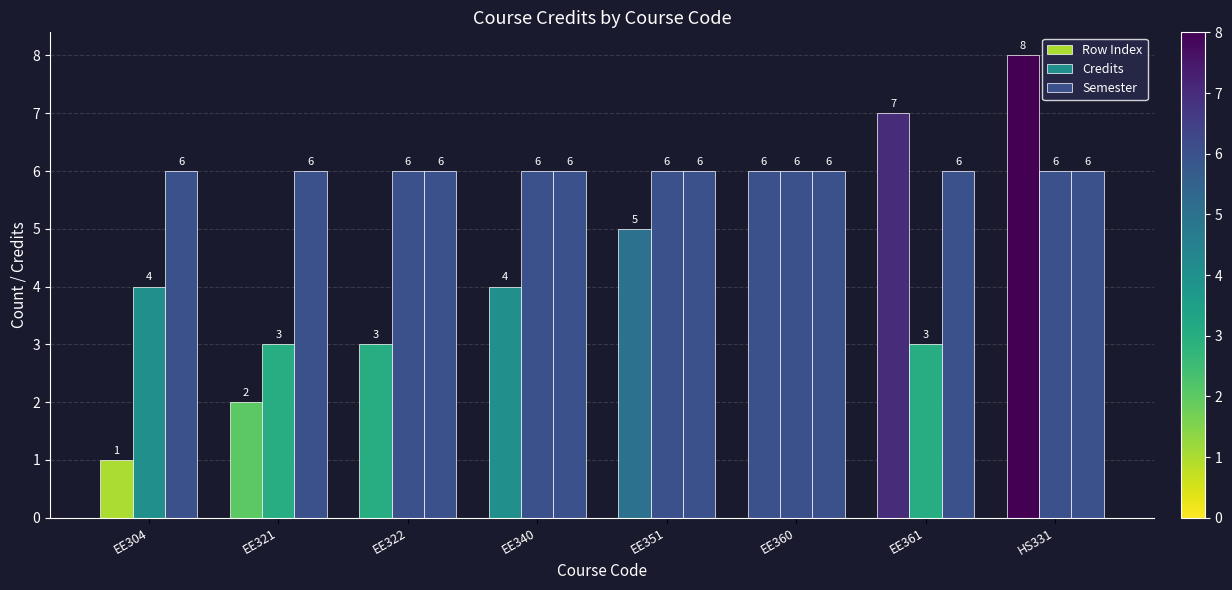

The Semester series shows 6 at EE361. True or false?

True